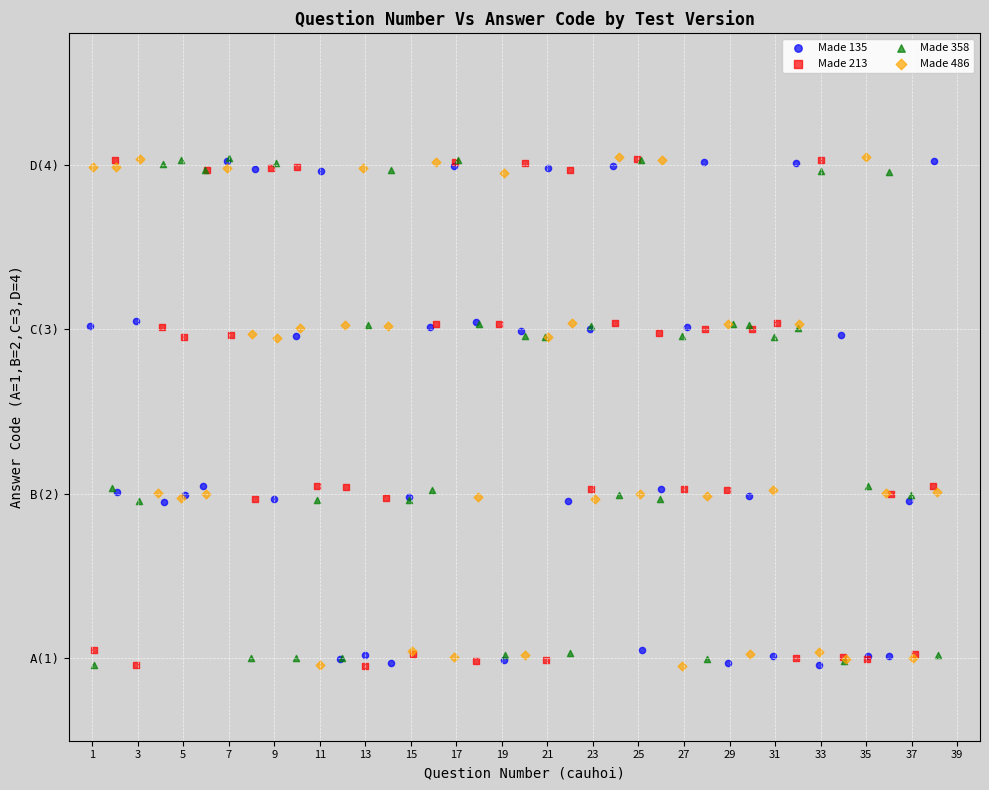

What are all the series names shown in the legend?

Made 135, Made 213, Made 358, Made 486